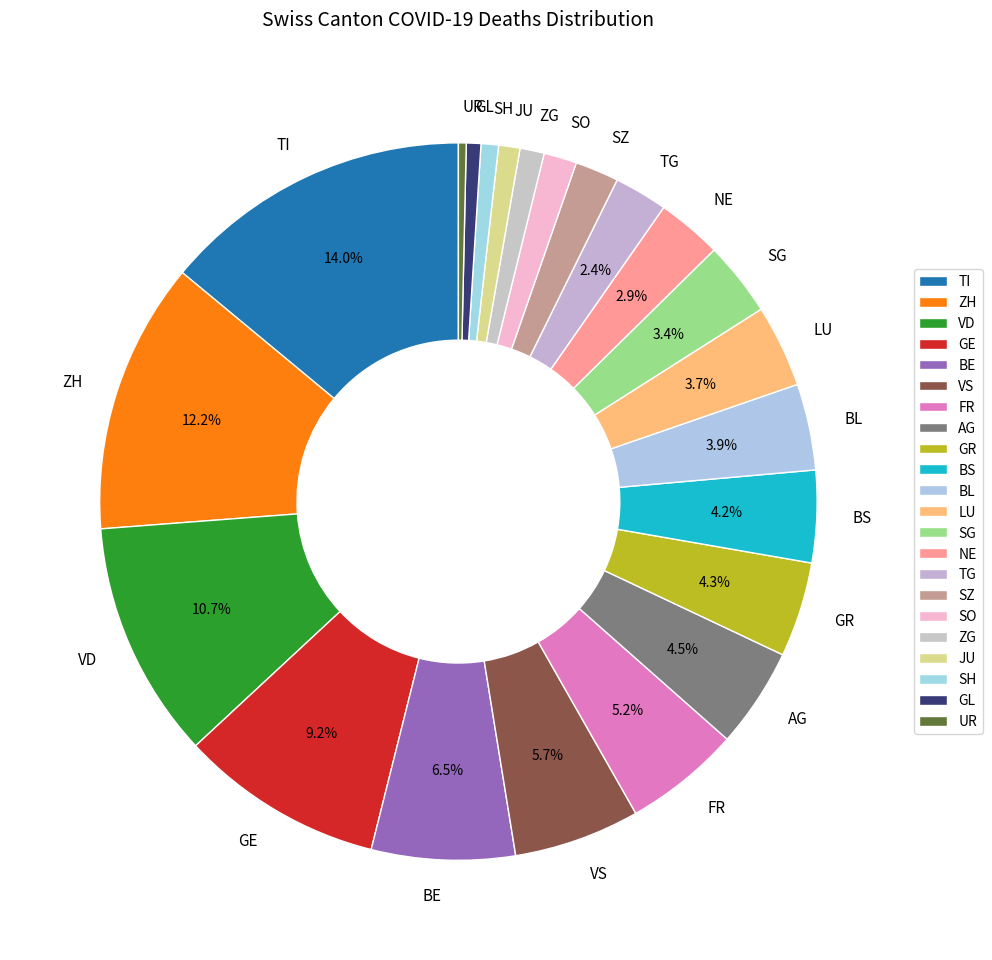

Which slice is the largest?

TI